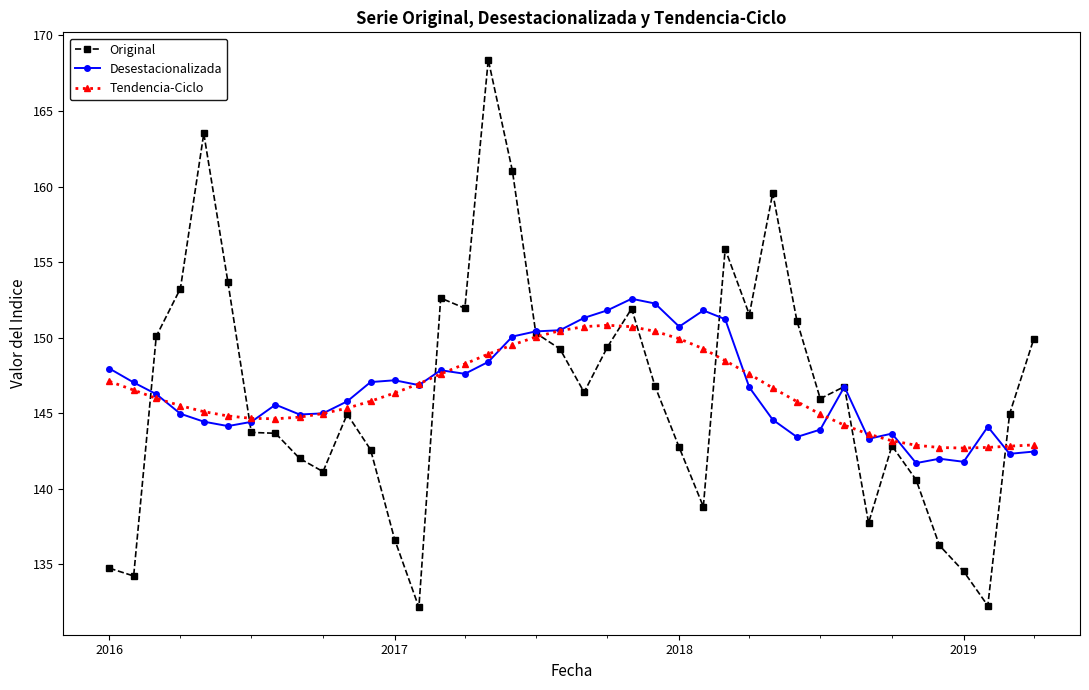

What is the minimum value for Original?

132.2